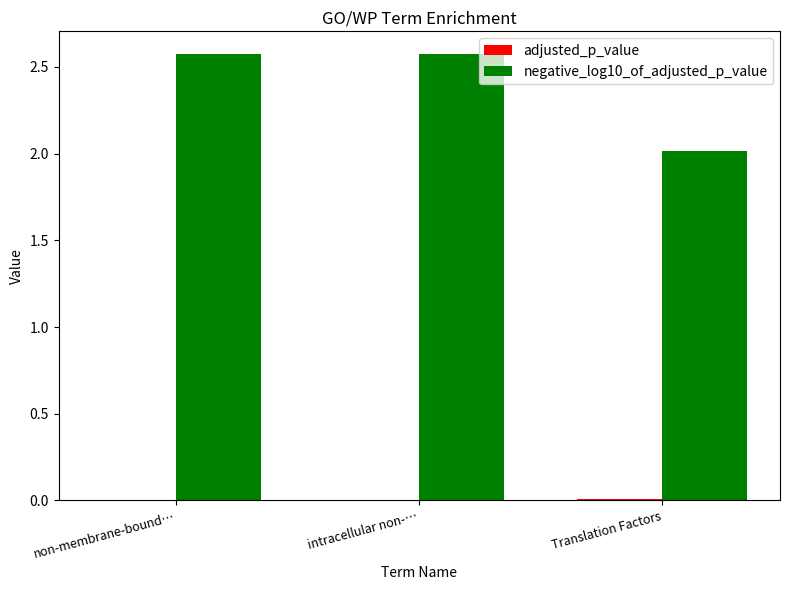

What is the maximum value shown in the chart?

2.6